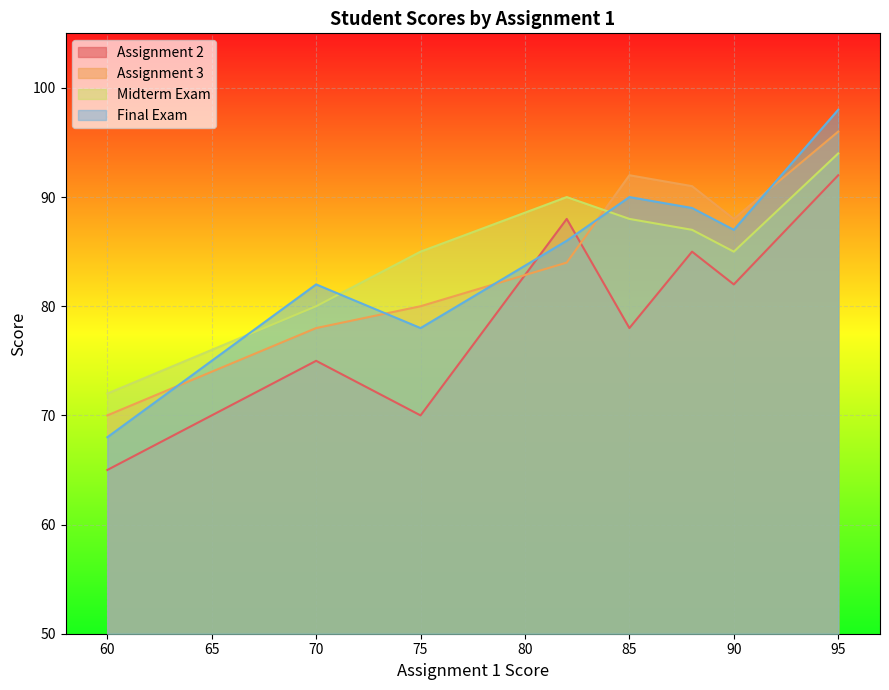

Which series has the largest total across all categories?

Midterm Exam